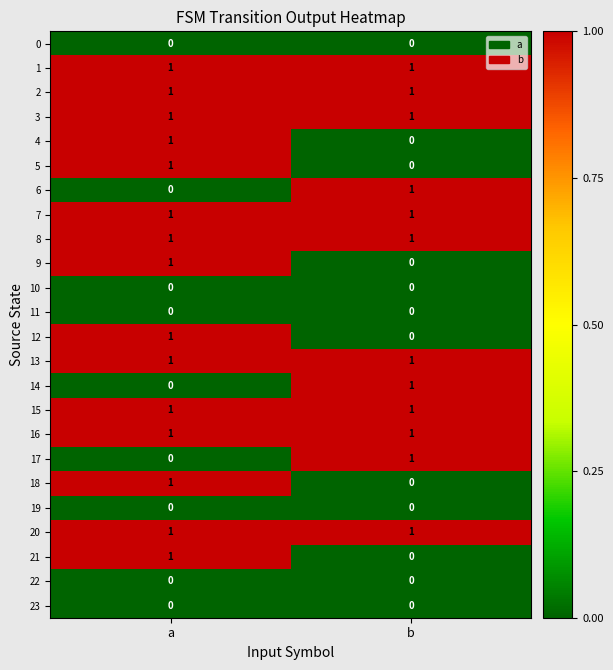

What is the total value across all series at b?

12